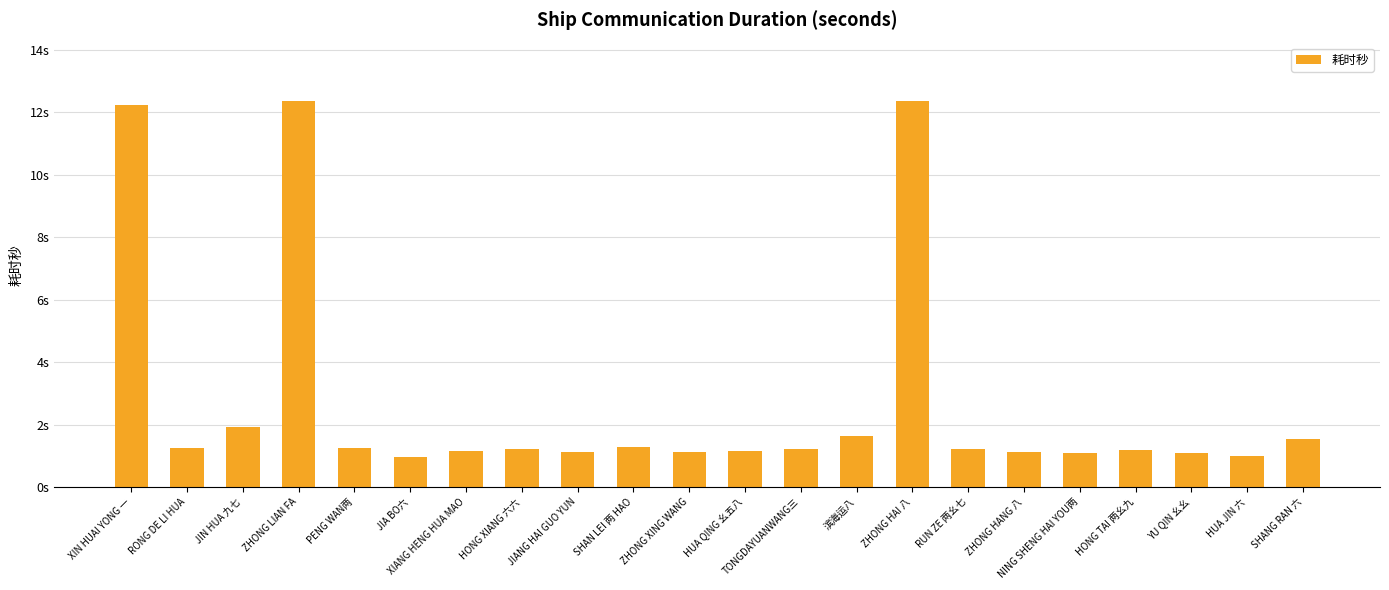

Are the bars horizontal?

No